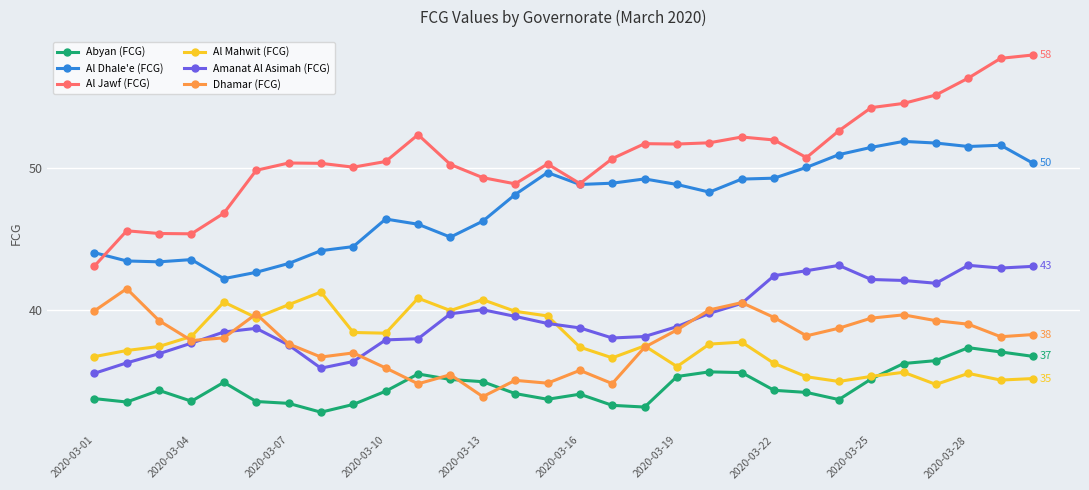

How many lines are shown in the chart?

6